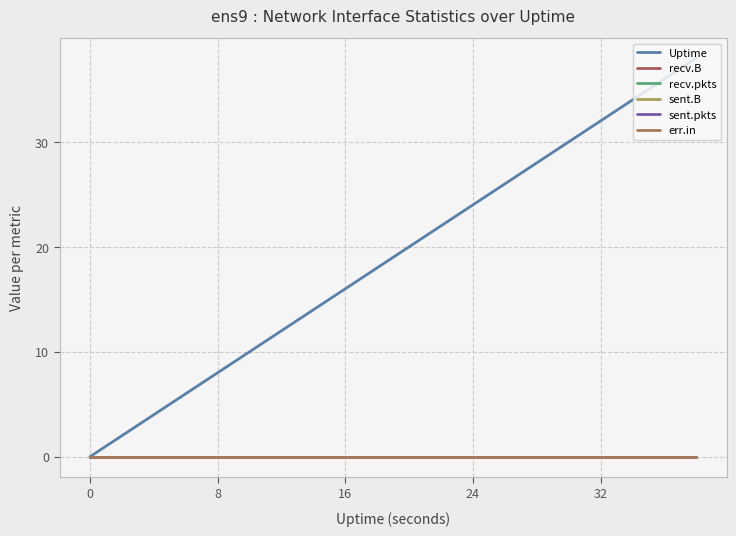

Does the chart display data point markers on the line(s)?

No